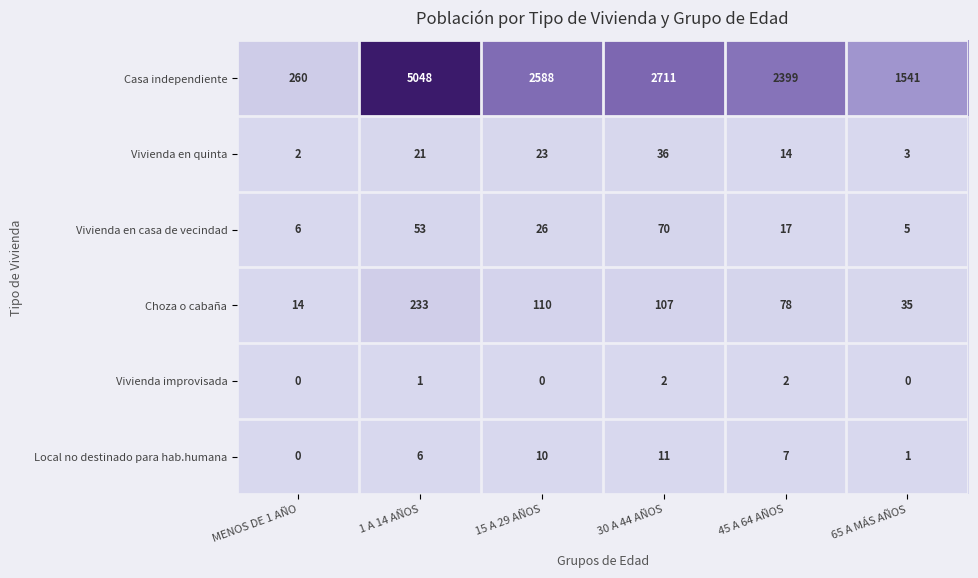

Read the Local no destinado para hab.humana value at 15 A 29 AÑOS, to the nearest 10.

10